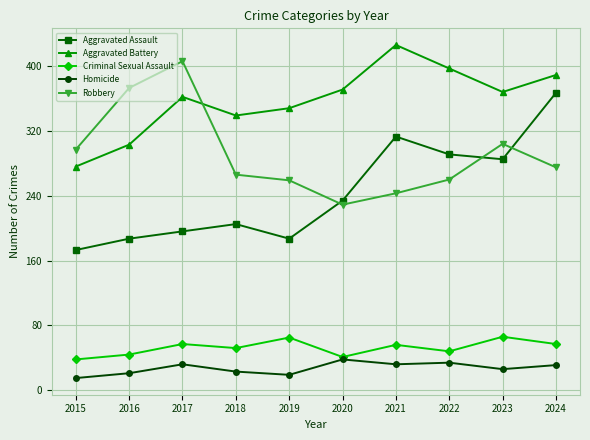

What is the smallest value displayed?

15